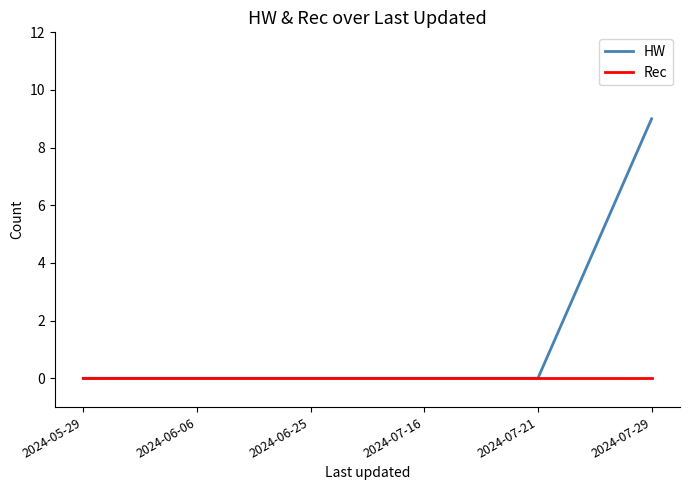

Which series has the largest total across all categories?

HW